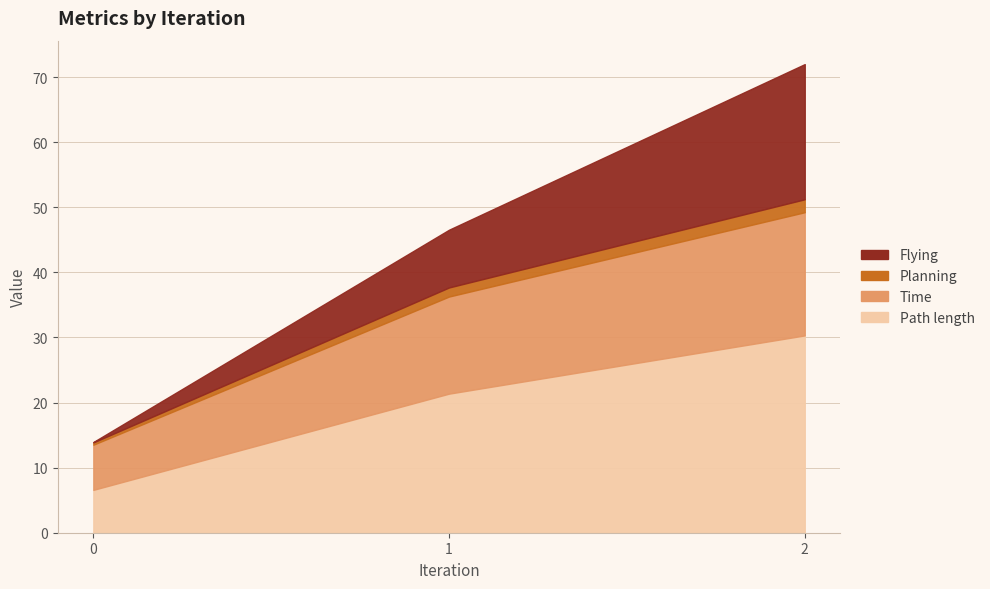

Count the Planning values in the range 0 to 1.

1